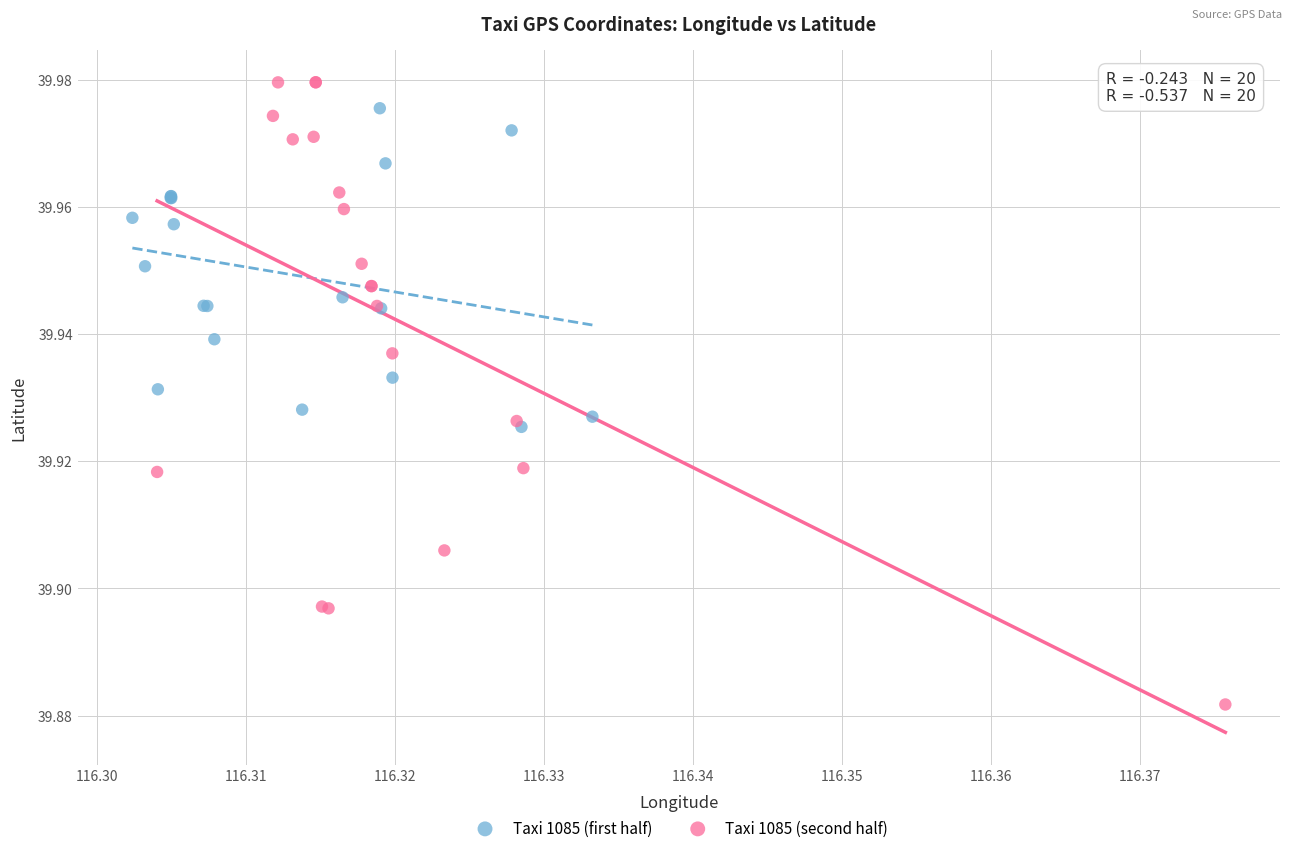

Which series reaches the minimum Y coordinate?

Taxi 1085 (second half)